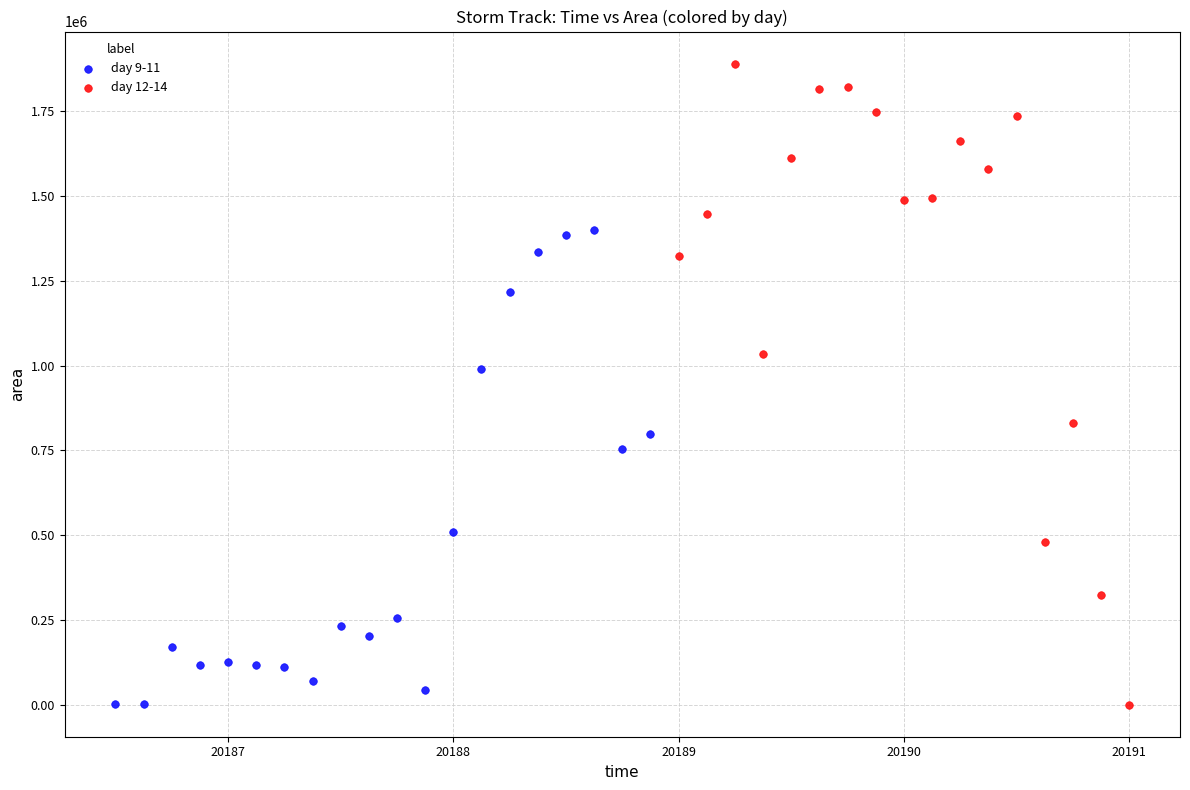

Which series reaches the maximum Y coordinate?

day 12-14